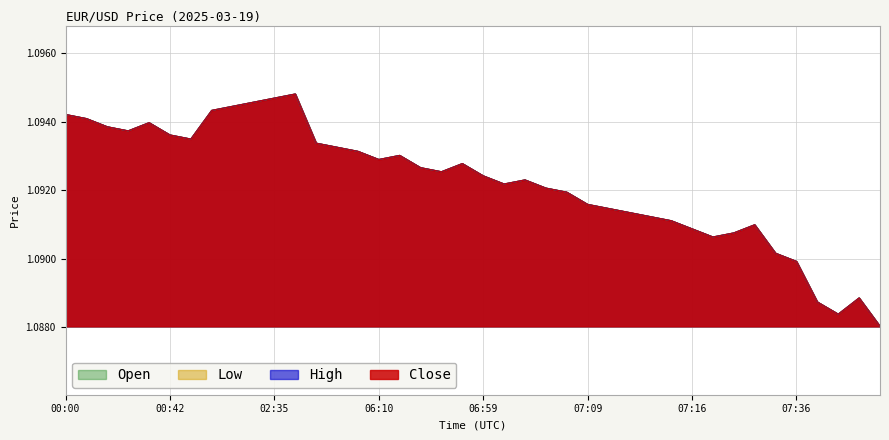

True or false: Open and Close intersect in this chart.

False